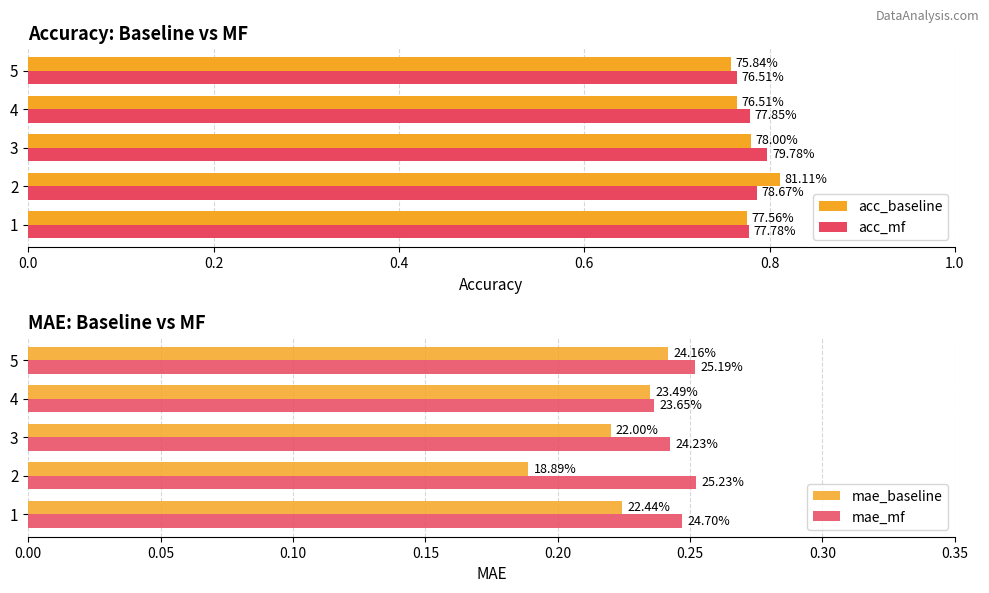

How many mae_baseline values are between 0 and 1?

5